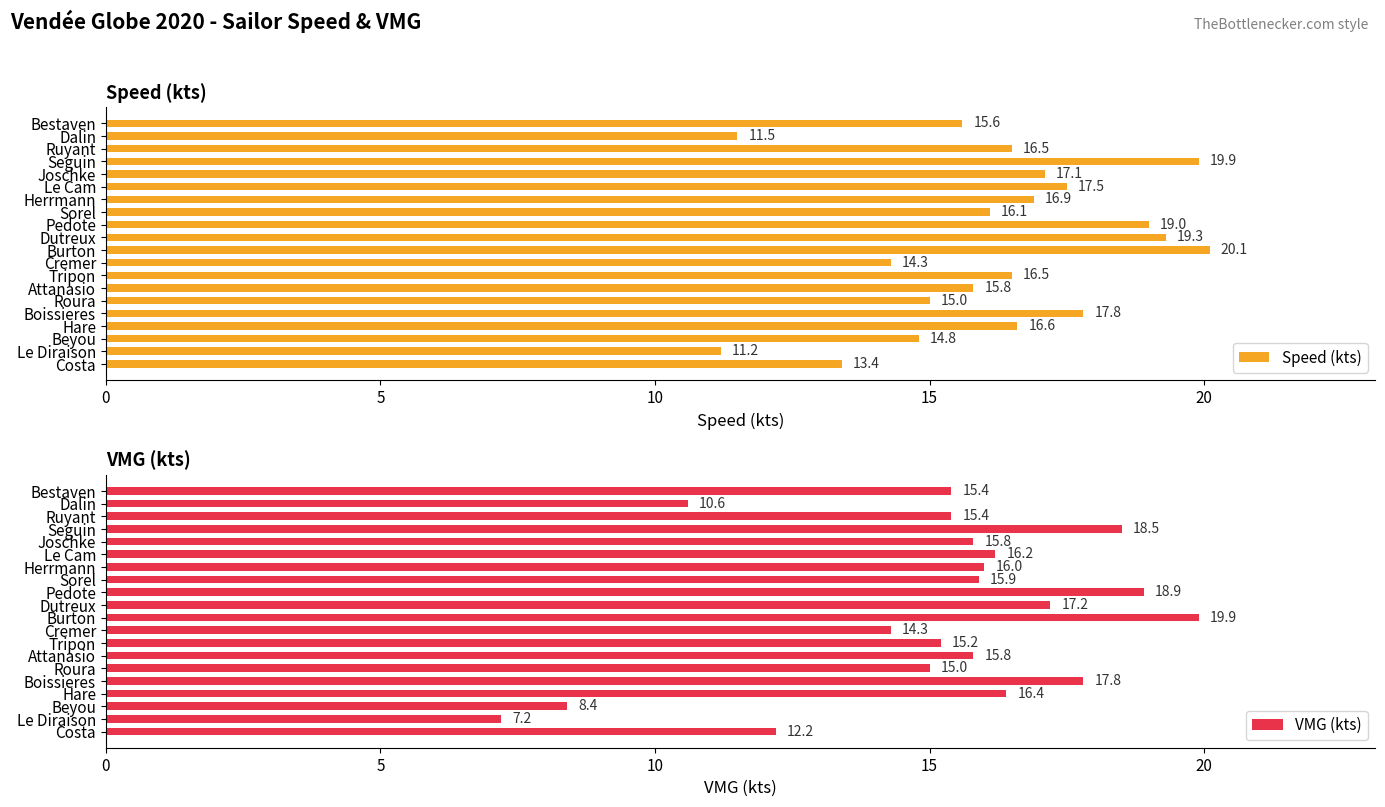

Which category has the lowest value in the Speed (kts) series?

Le Diraison